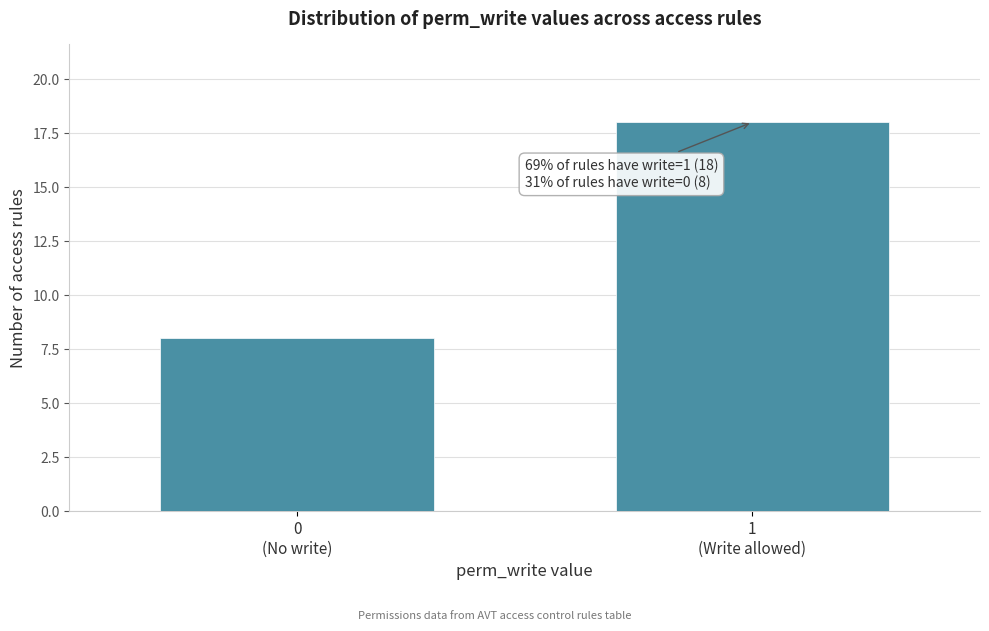

Reading left to right, list all the values displayed in this chart.

8	18